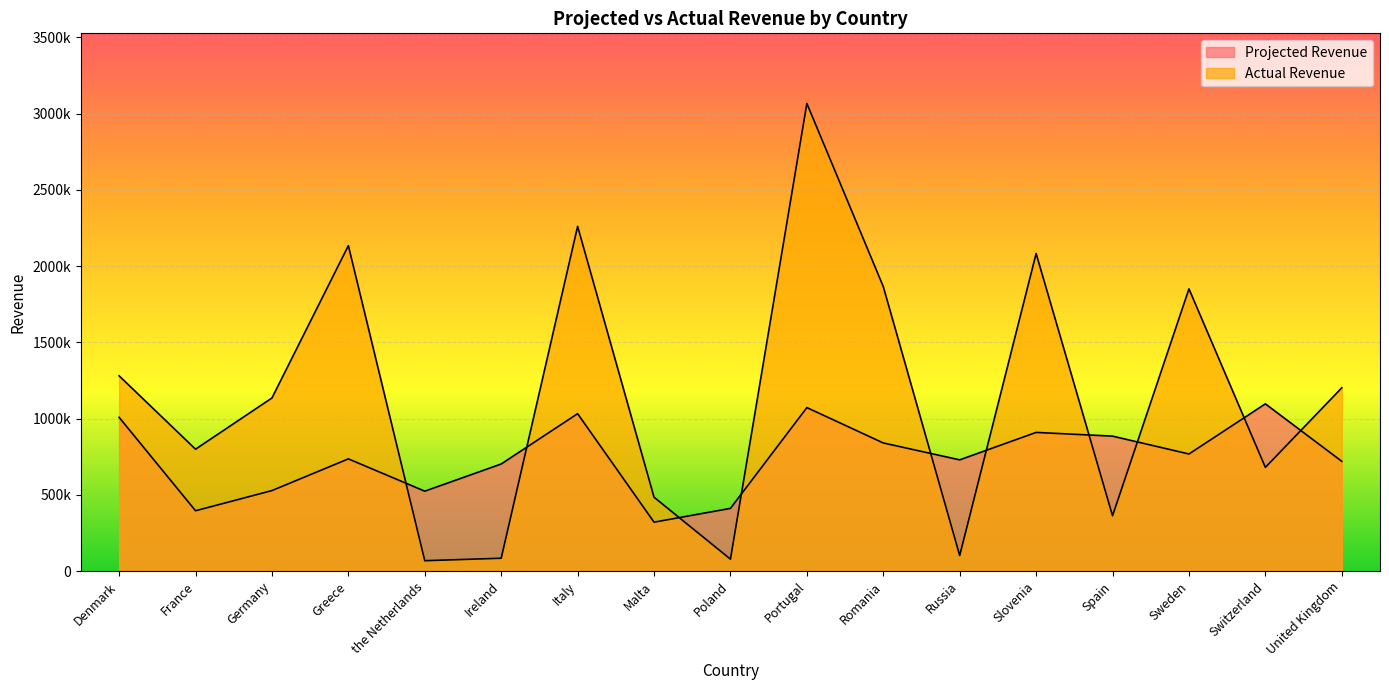

What is the total value across all series at Italy?

3292191.6